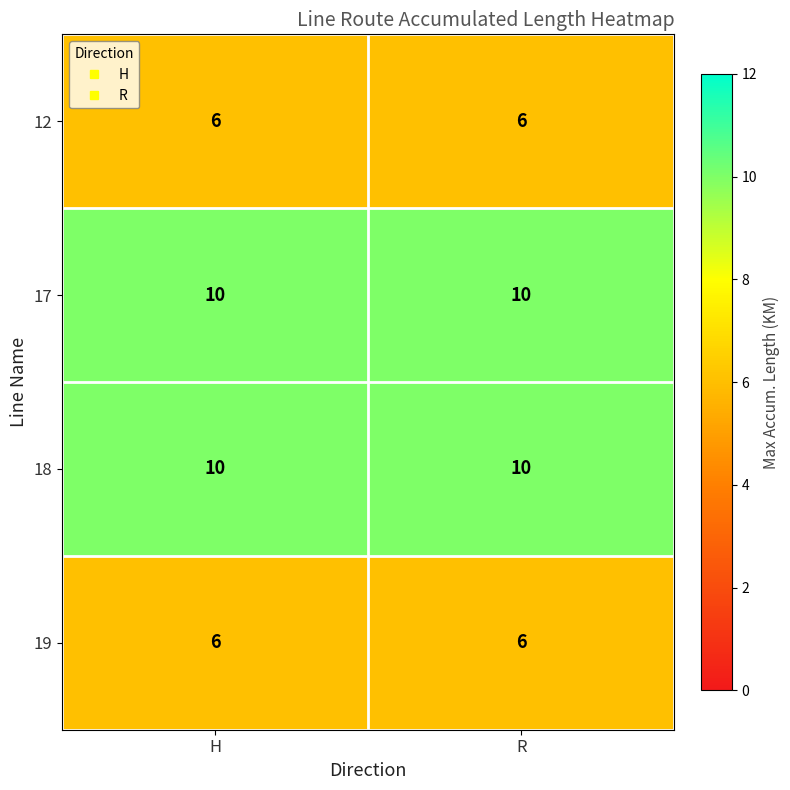

What is the greatest value displayed?

10